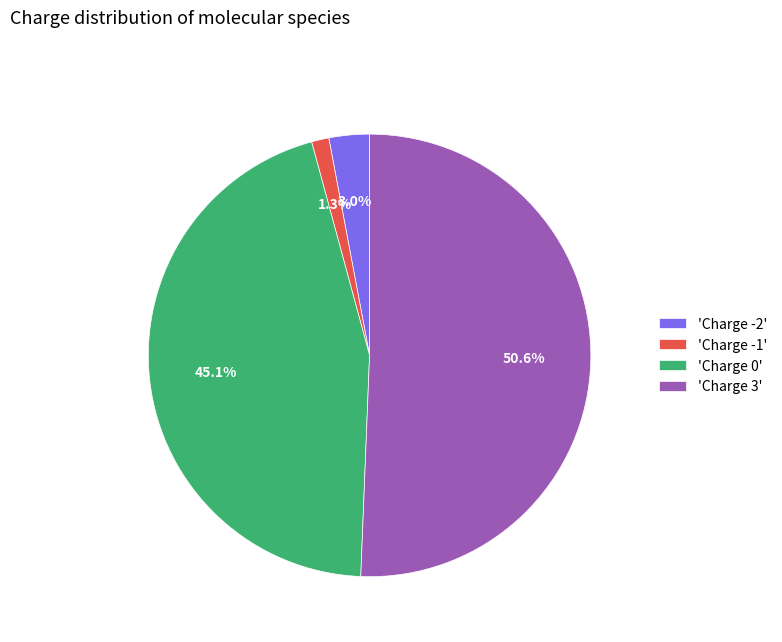

Which category has the smallest portion of the pie?

'Charge -1'